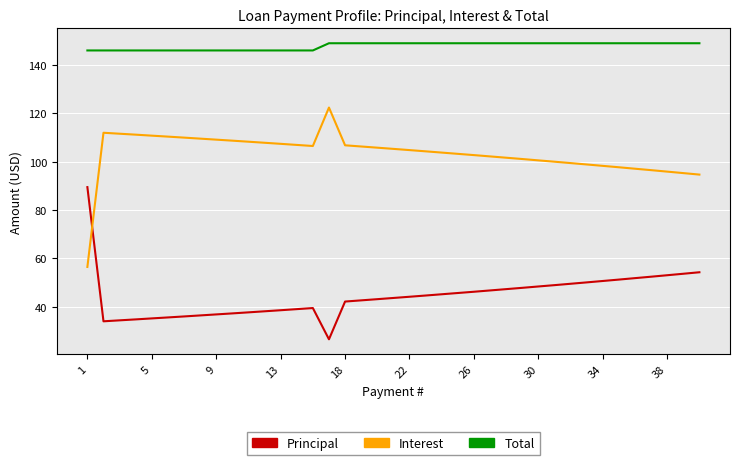

What is the difference between the maximum and minimum values in the Principal series?

62.9